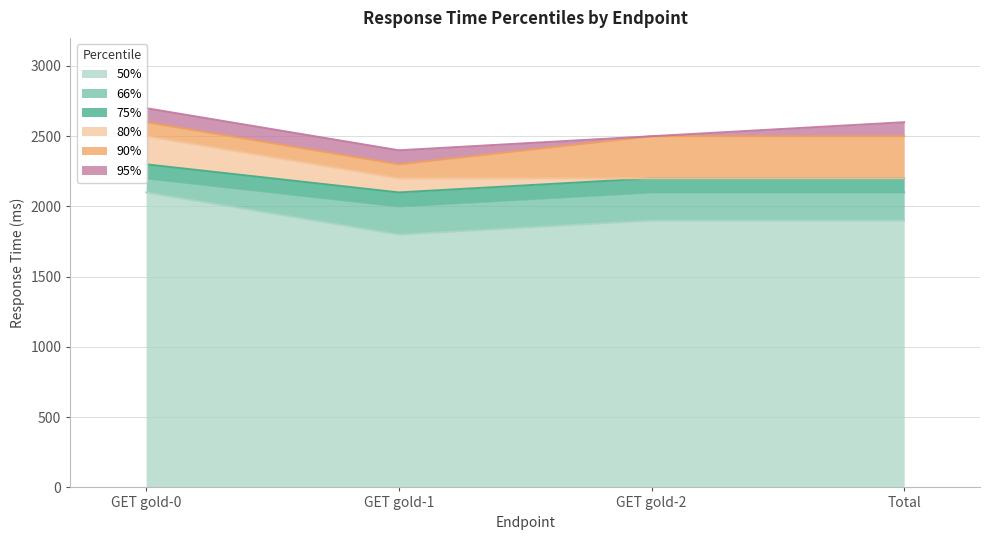

Reading right to left, what are all the values shown in this chart?

50%: 1900	1900	1800	2100
66%: 2100	2100	2000	2200
75%: 2200	2200	2100	2300
80%: 2200	2200	2200	2500
90%: 2500	2500	2300	2600
95%: 2600	2500	2400	2700